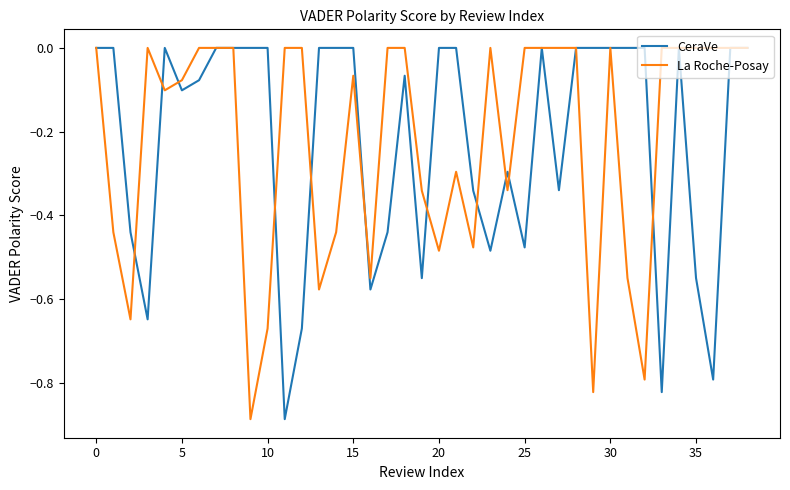

How many series are shown in this chart?

2